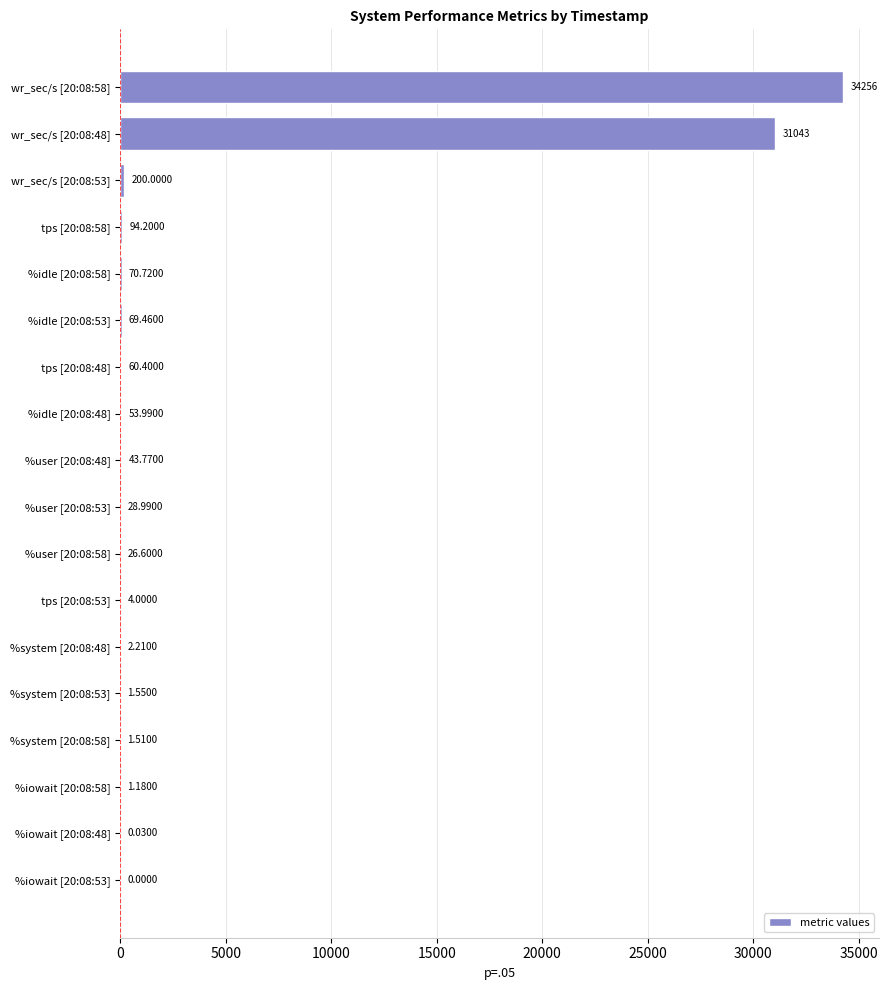

What is the ratio of the value at %user [20:08:53] to the value at %system [20:08:58]?

19.2